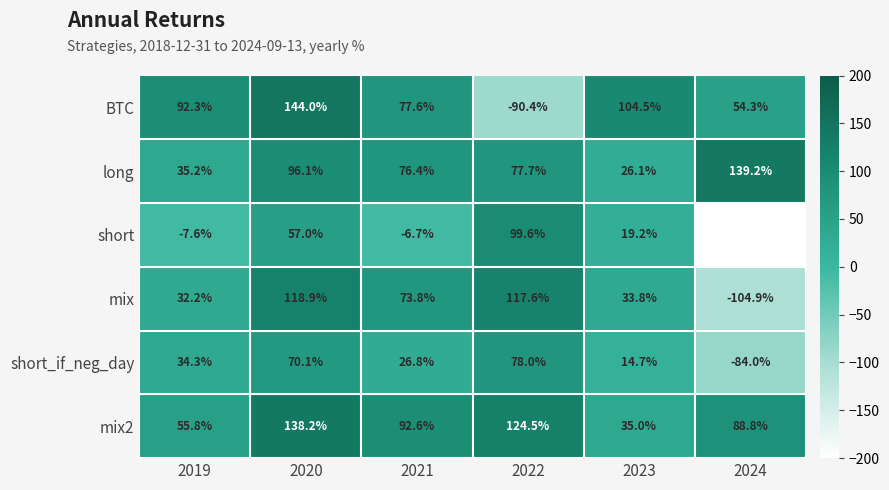

Which label corresponds to the largest value in the chart?

2020